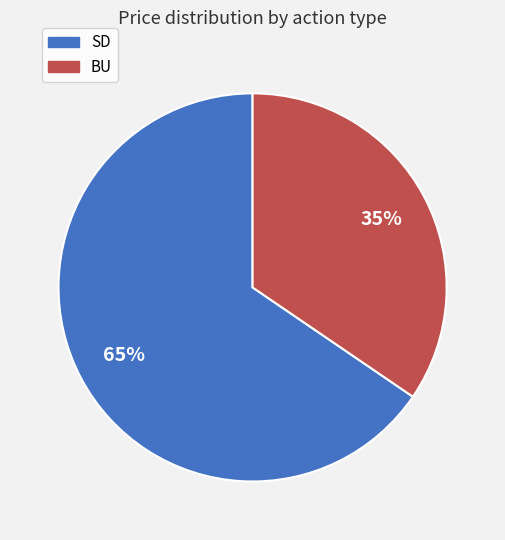

What percentage is the BU slice, to the nearest percent?

35%